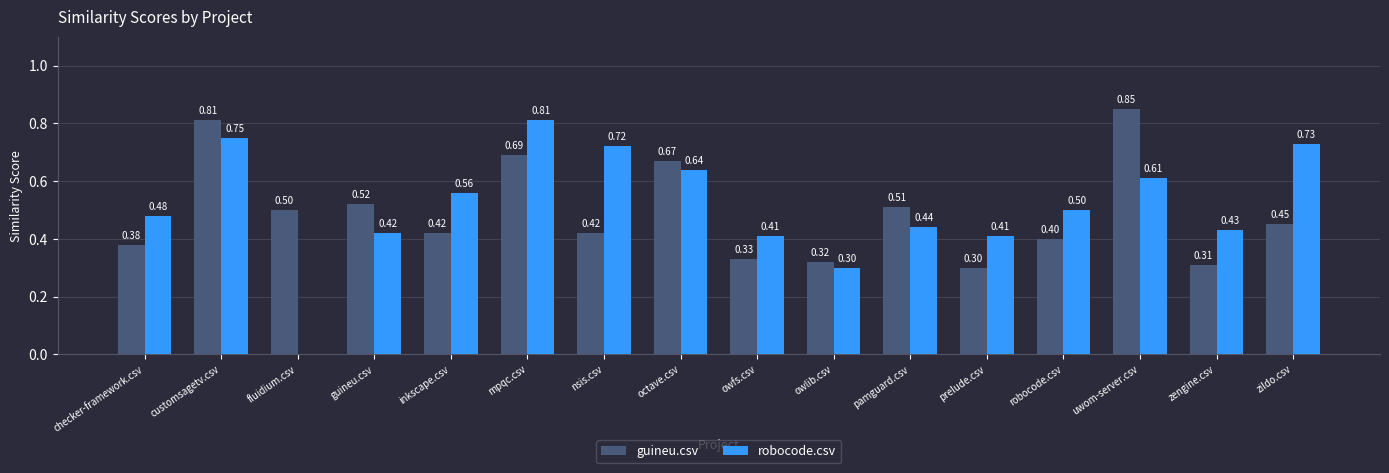

How many categories are shown in the chart?

16